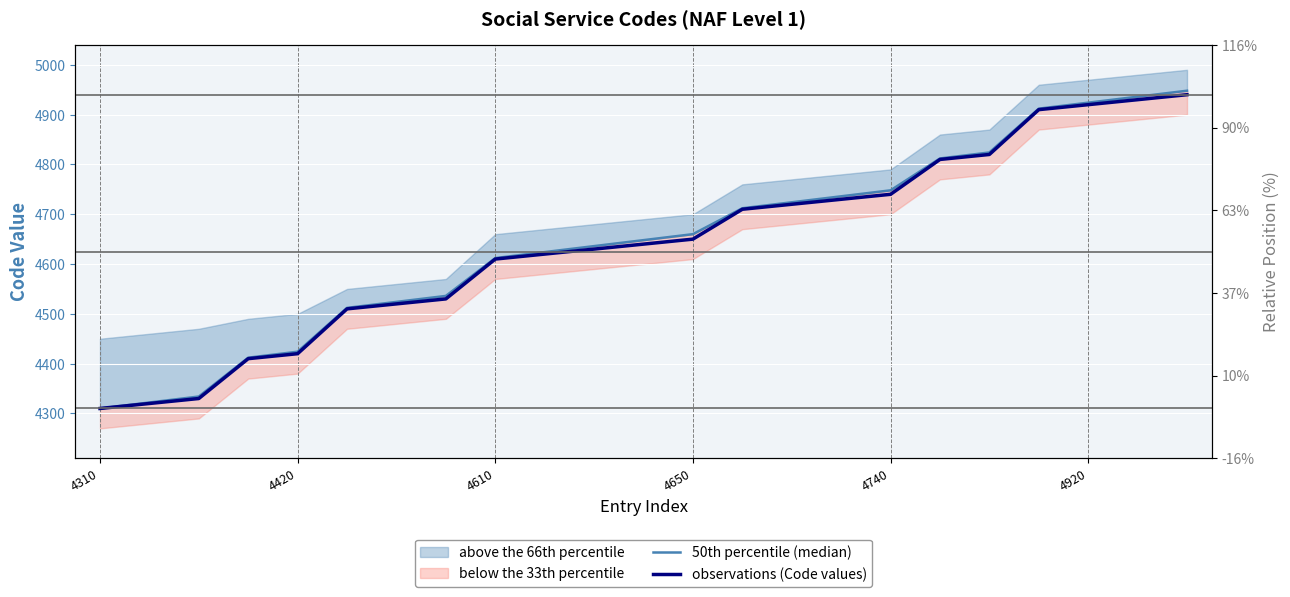

Reading left to right, list all the values displayed in this chart.

50th percentile (median): 4310	4322	4334	4412	4424	4512	4524	4536	4612	4624	4636	4648	4660	4712	4724	4736	4748	4812	4824	4912	4924	4936	4948
observations (Code values): 4310	4320	4330	4410	4420	4510	4520	4530	4610	4620	4630	4640	4650	4710	4720	4730	4740	4810	4820	4910	4920	4930	4940